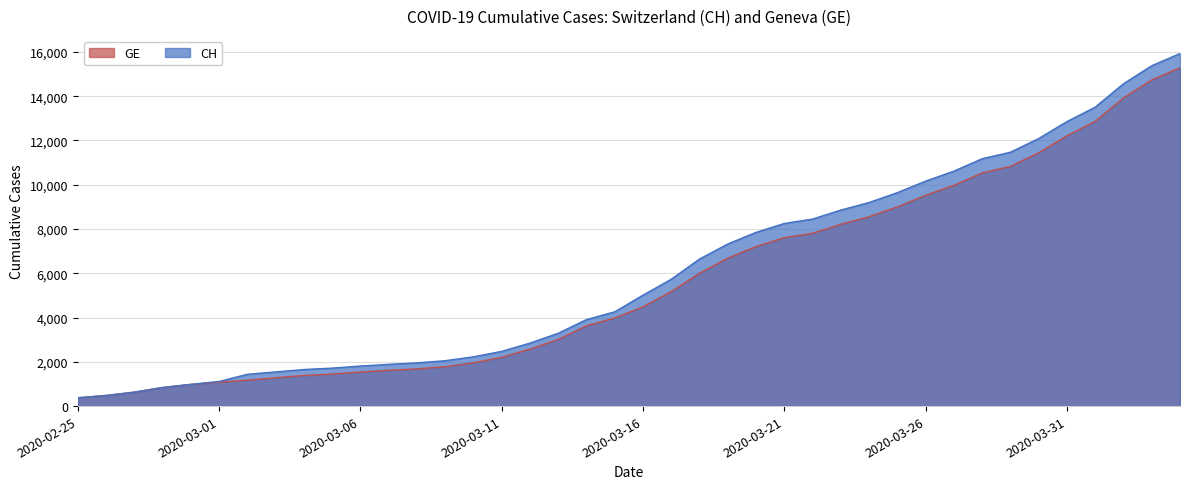

At 2020-04-02, list the series in order from largest to smallest.

CH, GE